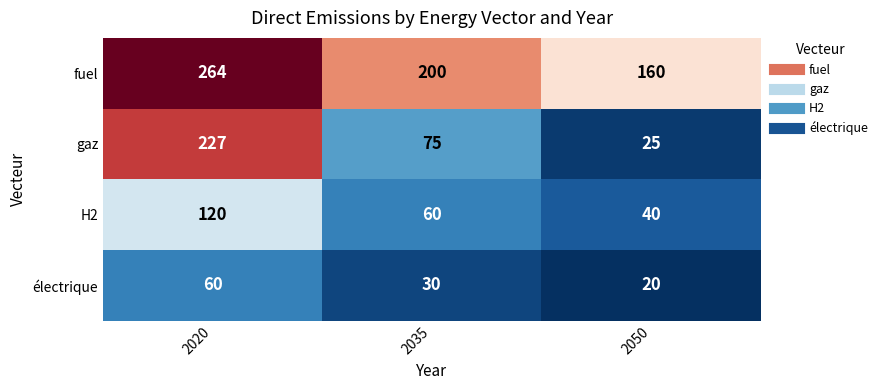

What is the difference between the highest and lowest values at 2020?

204